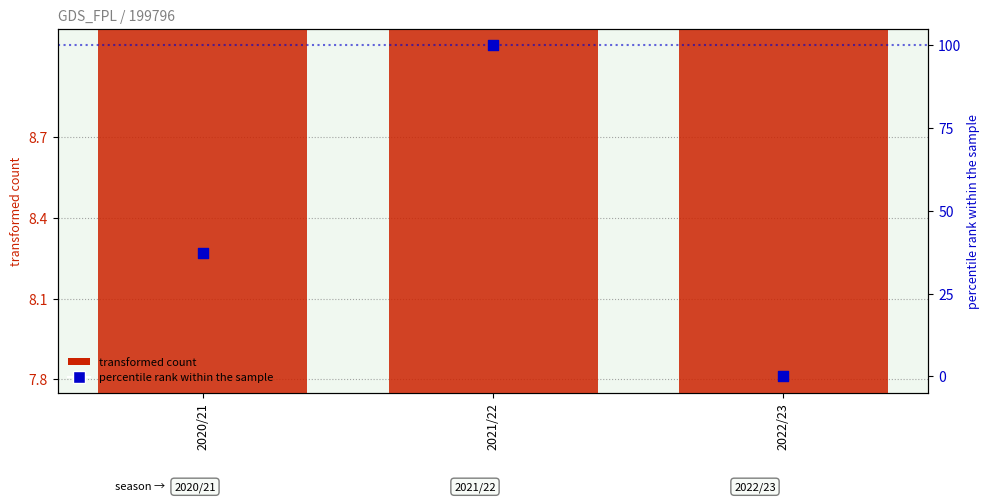

What is the total value across all series at 2022/23?

72.2